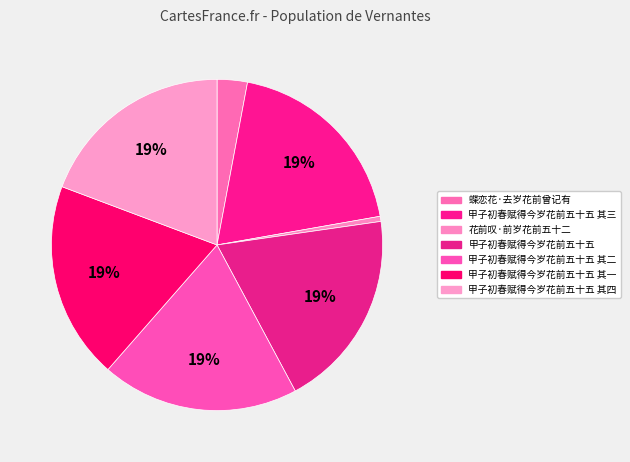

Which category has the smallest portion of the pie?

花前叹·前岁花前五十二